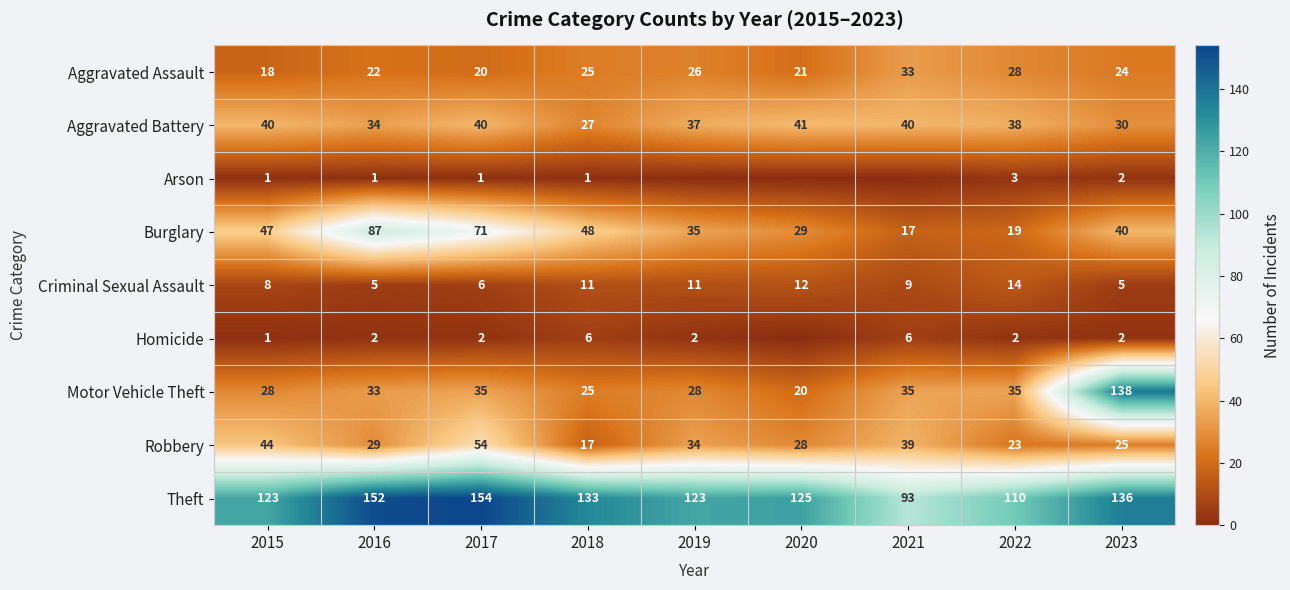

Where does the Burglary series first go above 40?

2015